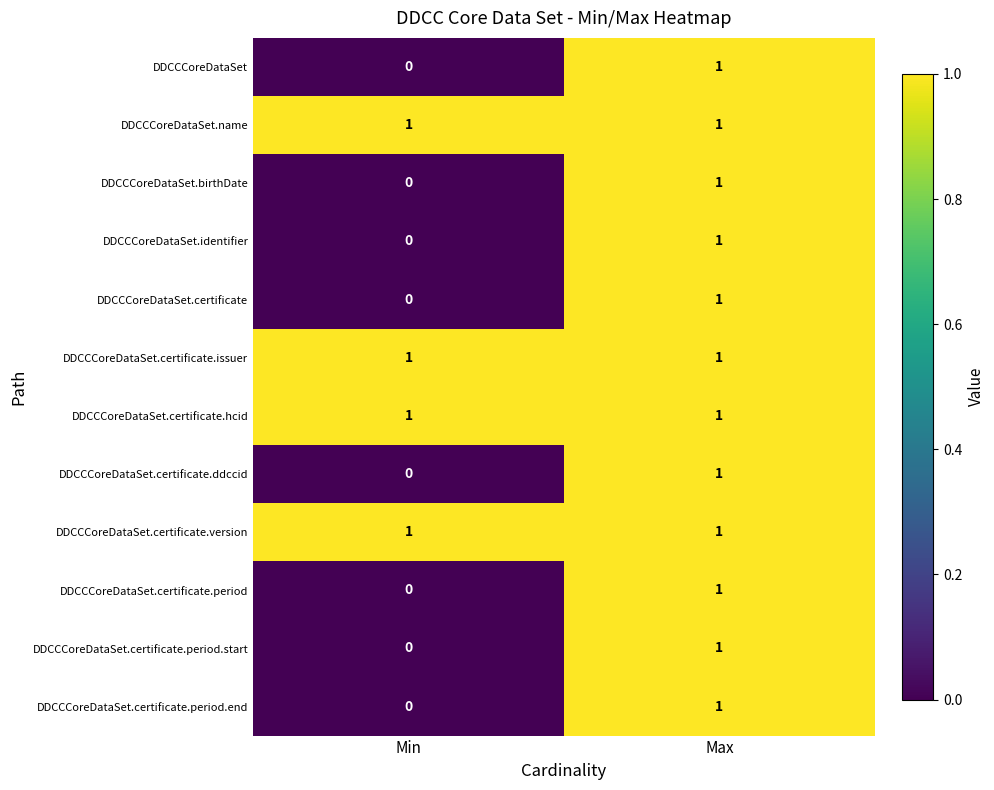

What is the spread (max minus min) of values at Min?

1